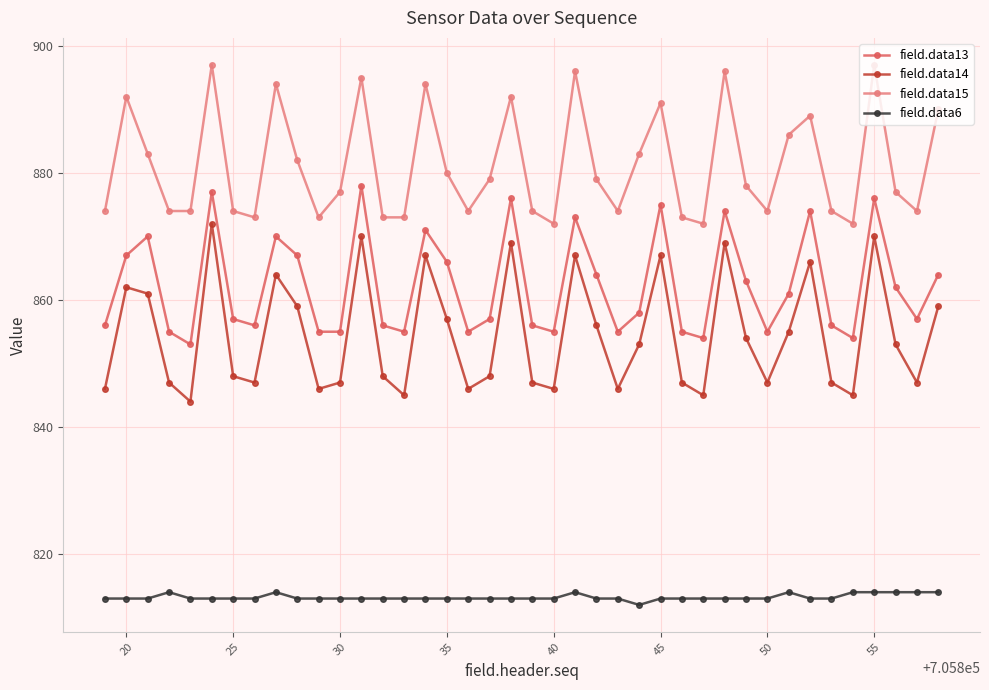

True or false: field.data13 and field.data6 intersect in this chart.

False